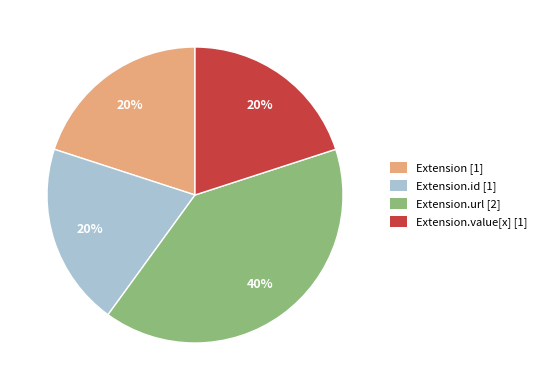

To the nearest percent, what is the average slice percentage?

25%